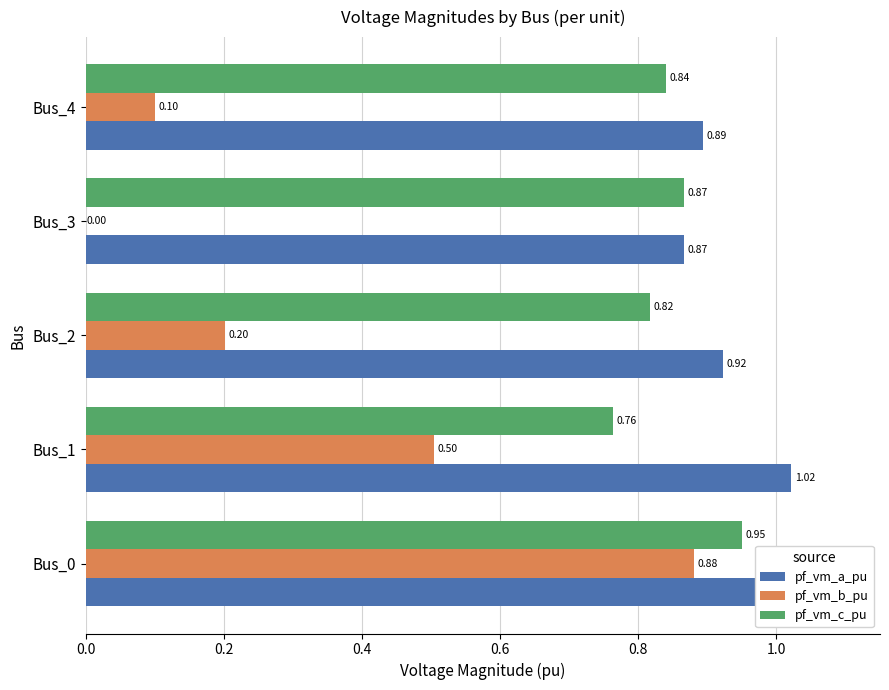

Which series has the widest spread of values?

pf_vm_b_pu